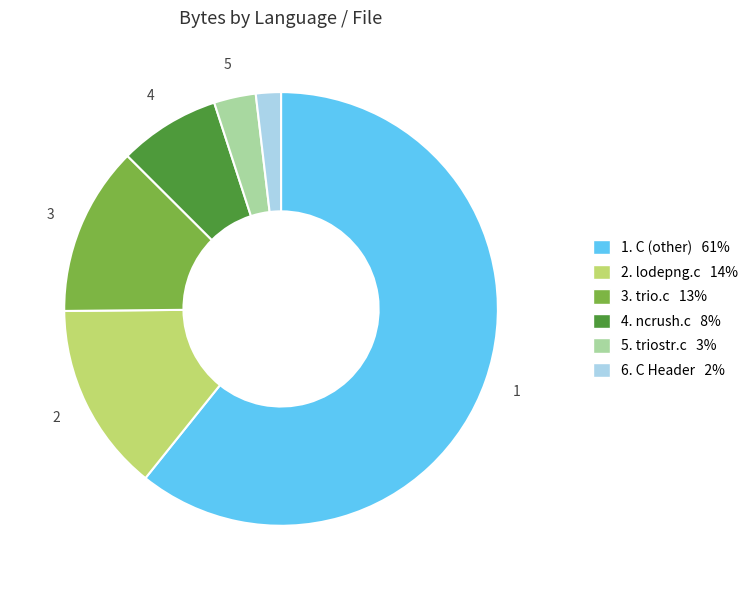

Do 1. C (other) 61% and 3. trio.c 13% together represent more than half of the pie?

Yes